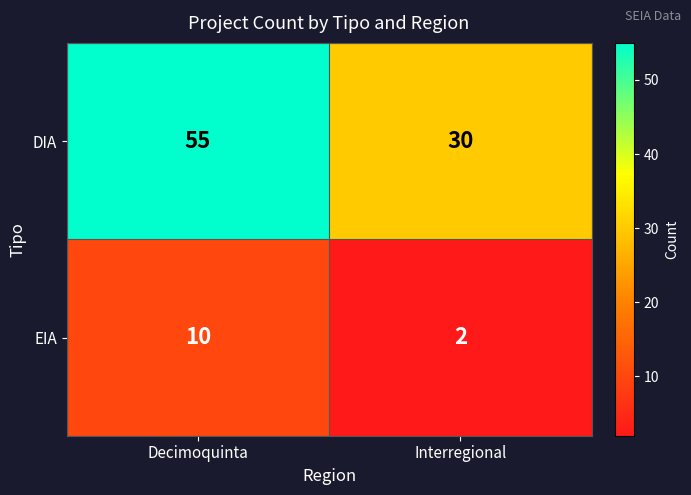

What is the difference between the highest and lowest values at Decimoquinta?

45